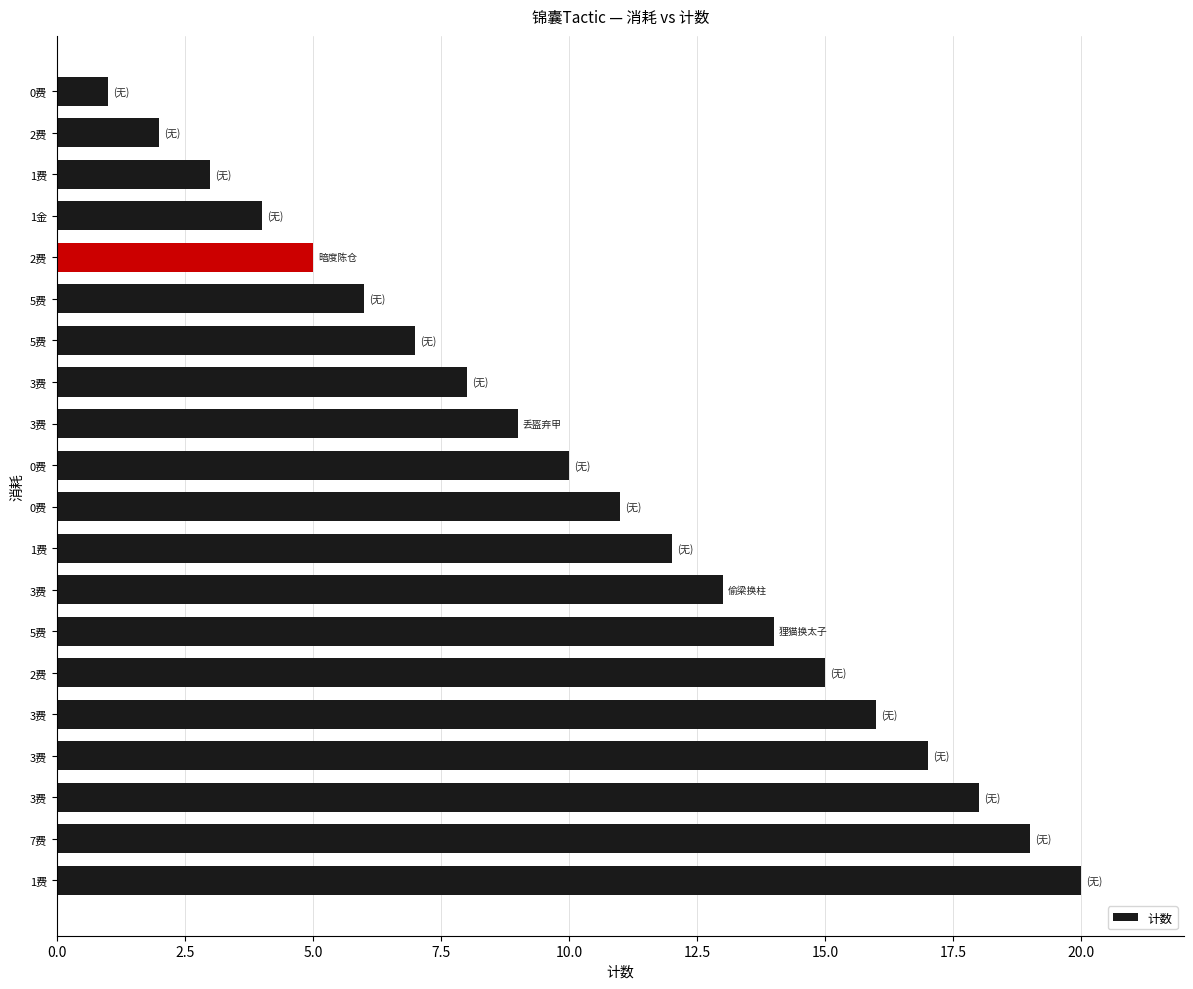

What is the average value?

10